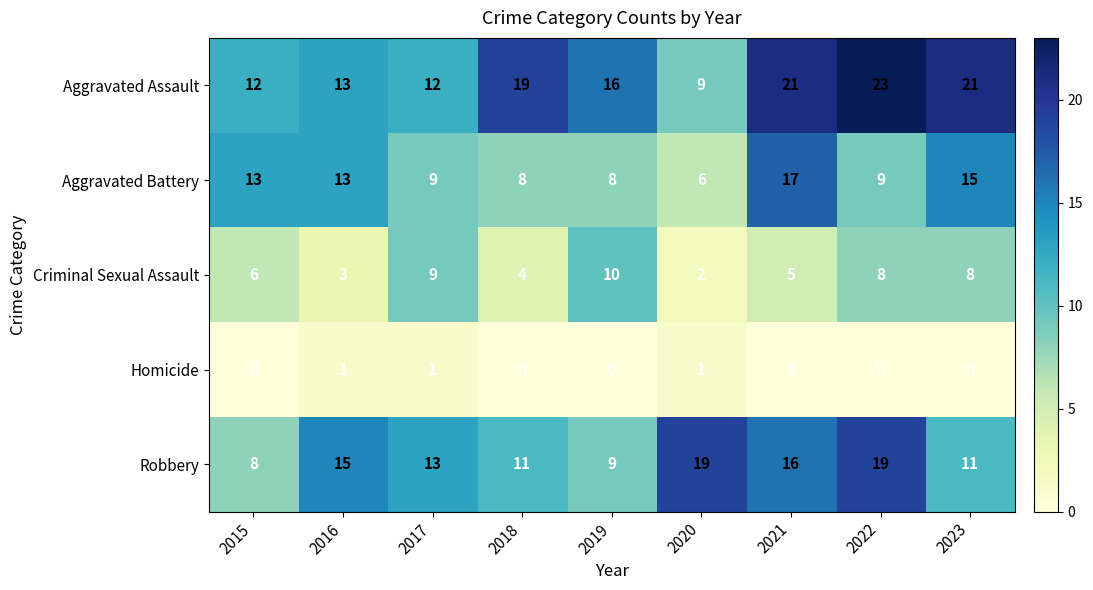

At how many categories does at least one series exceed 18?

5